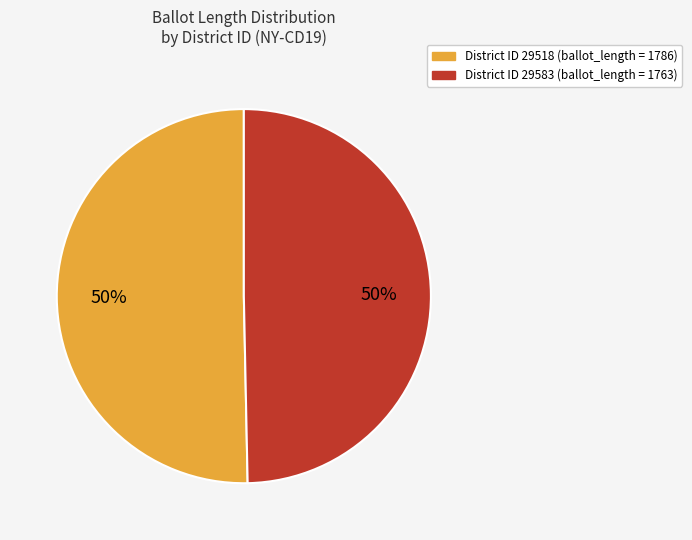

Which slice is the smallest?

29583